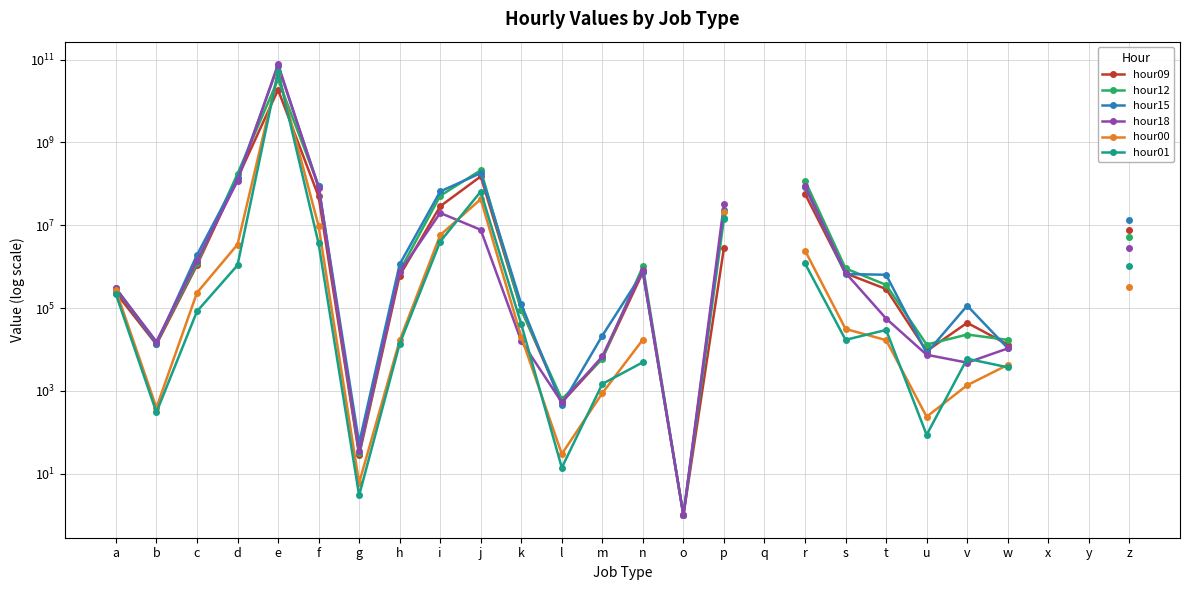

At which category is the sum across all series the highest?

e